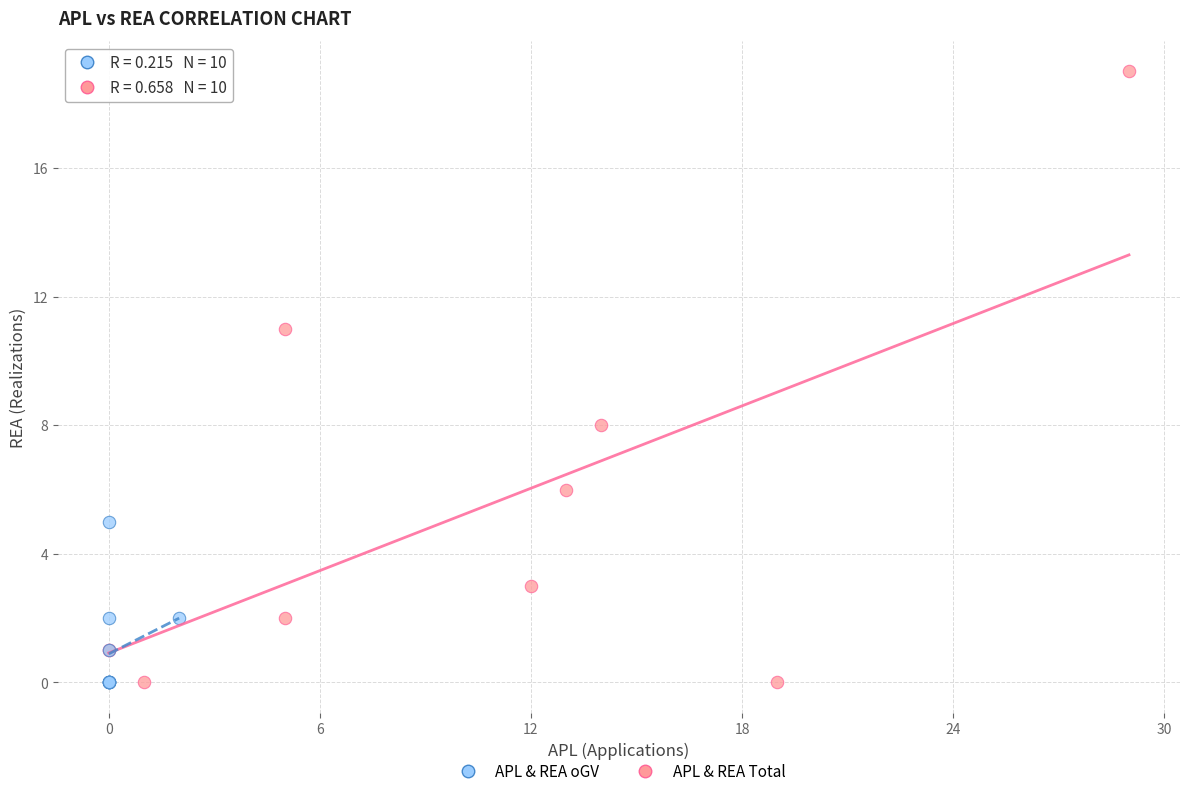

Which series reaches the maximum Y coordinate?

APL & REA Total